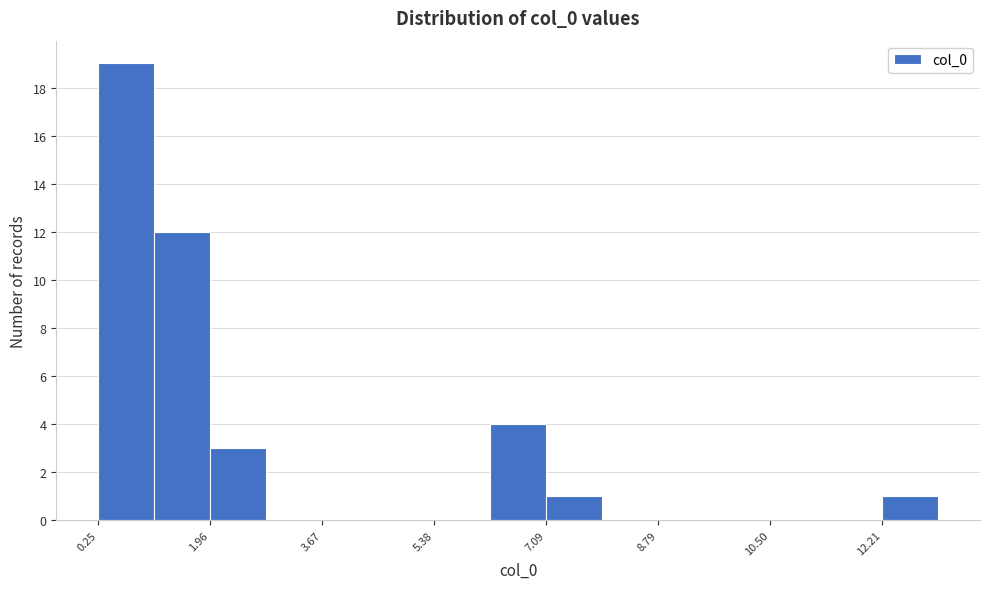

What is the height of the bar covering 7.0 to 8.0 on the x-axis? Neither the bar edges nor the heights are printed on the chart, so give them approximately, as read against the axes.

1